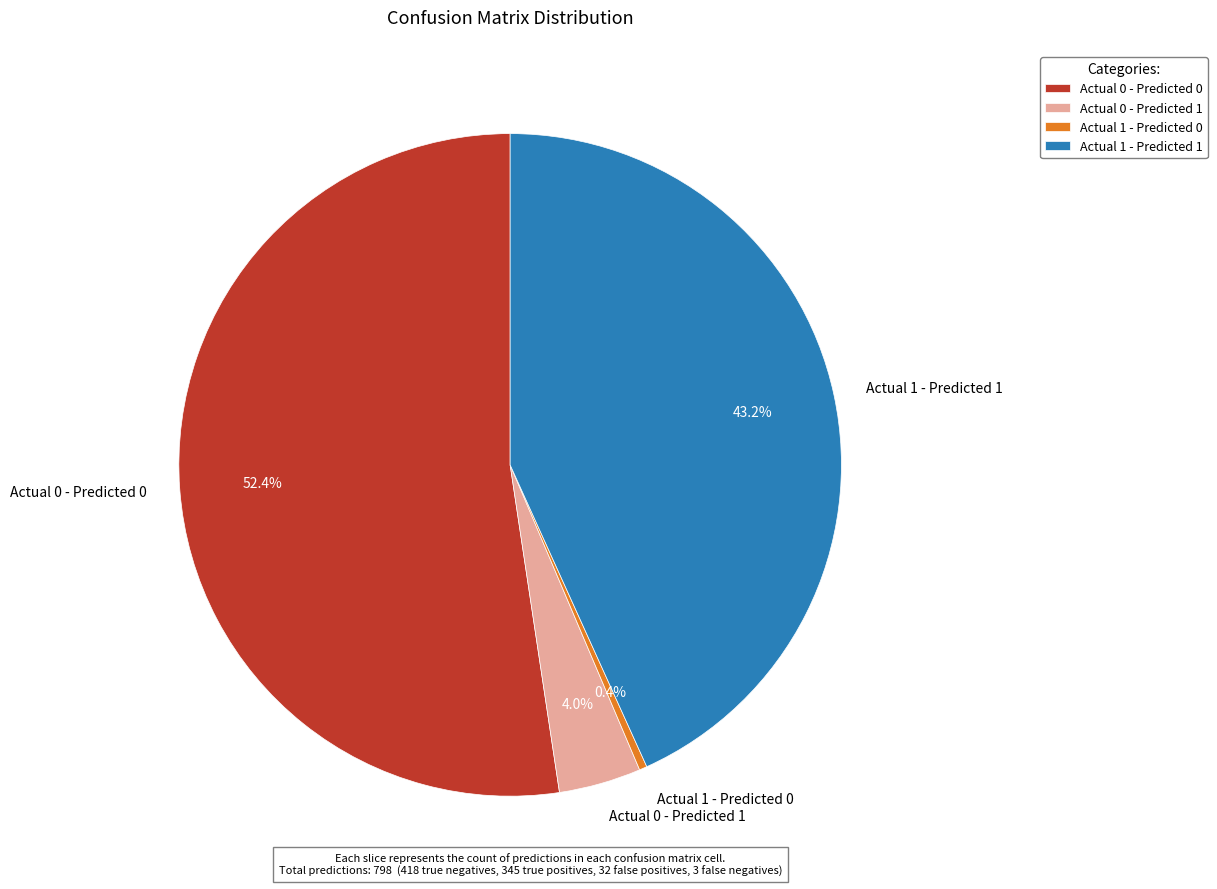

Count the number of slices in the pie.

4